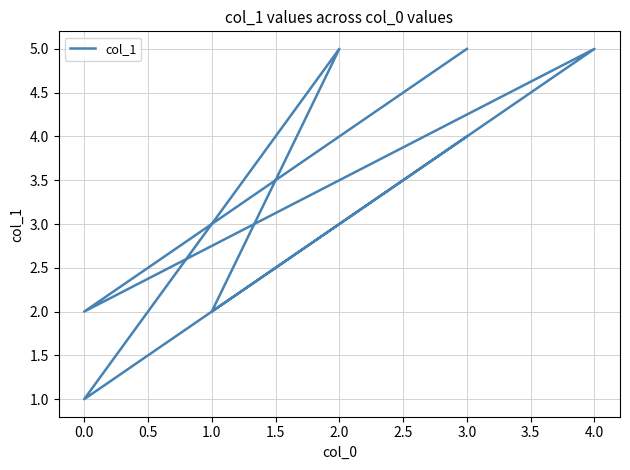

What value does the data have at 0.0?

2